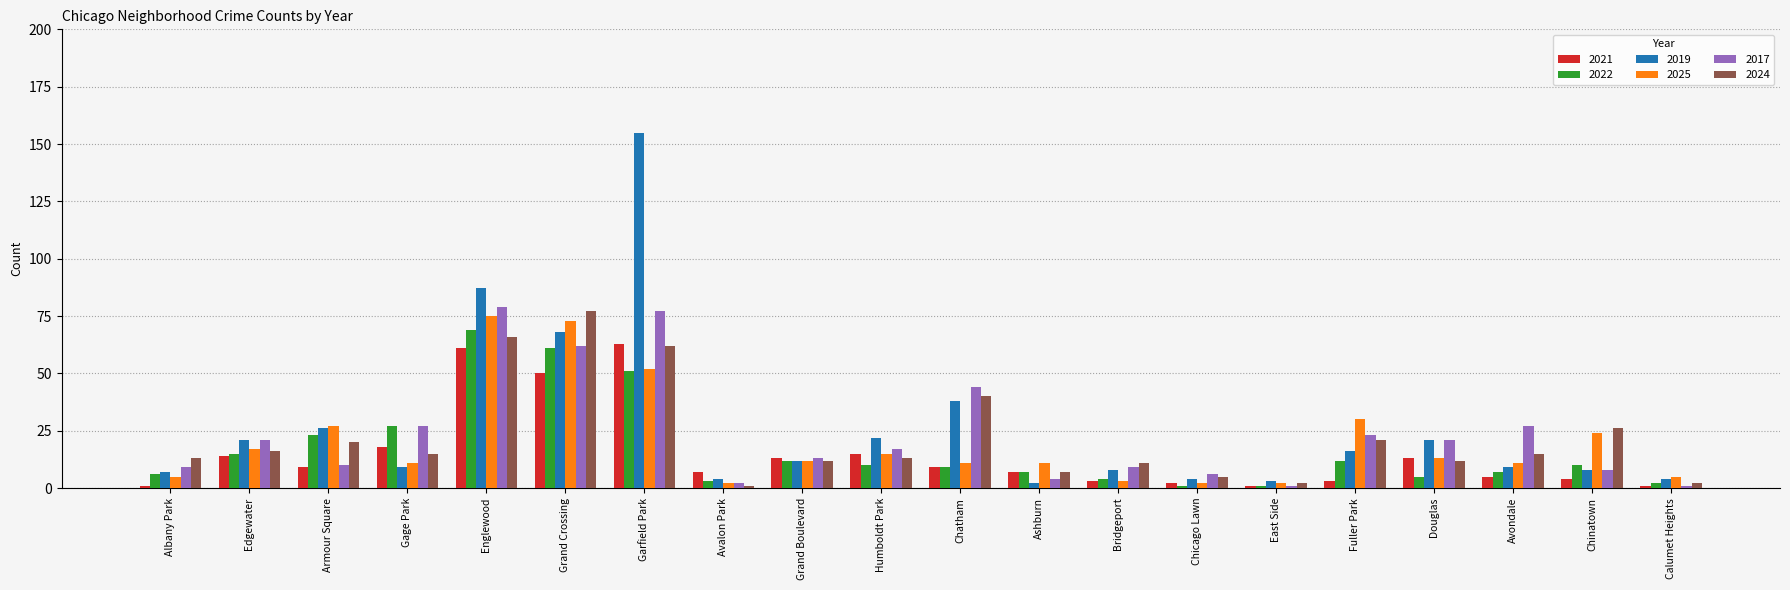

What is the average value of the 2019 series?

26